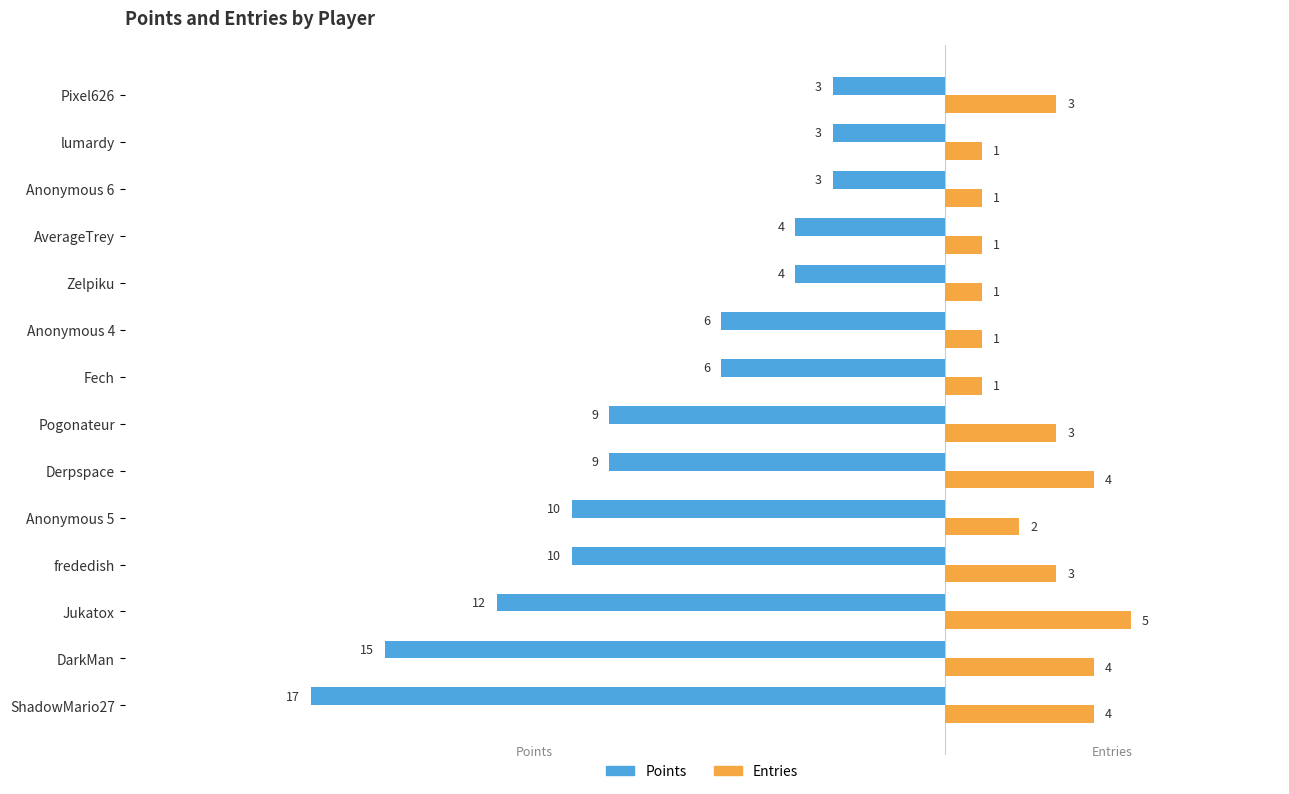

What value does the Points series have at frededish, to the nearest 5?

-10